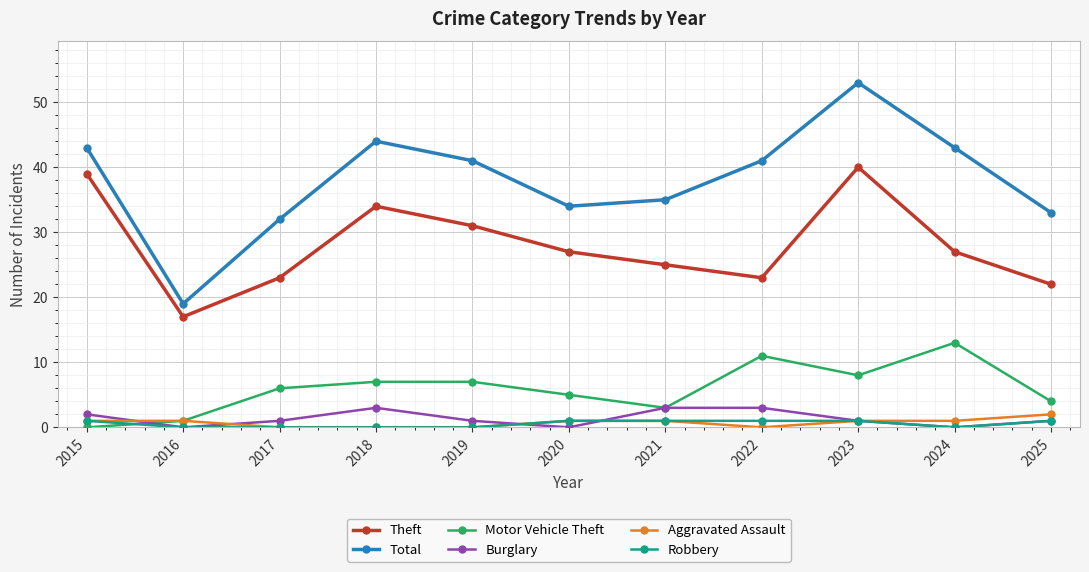

How many values in Motor Vehicle Theft are above zero?

10